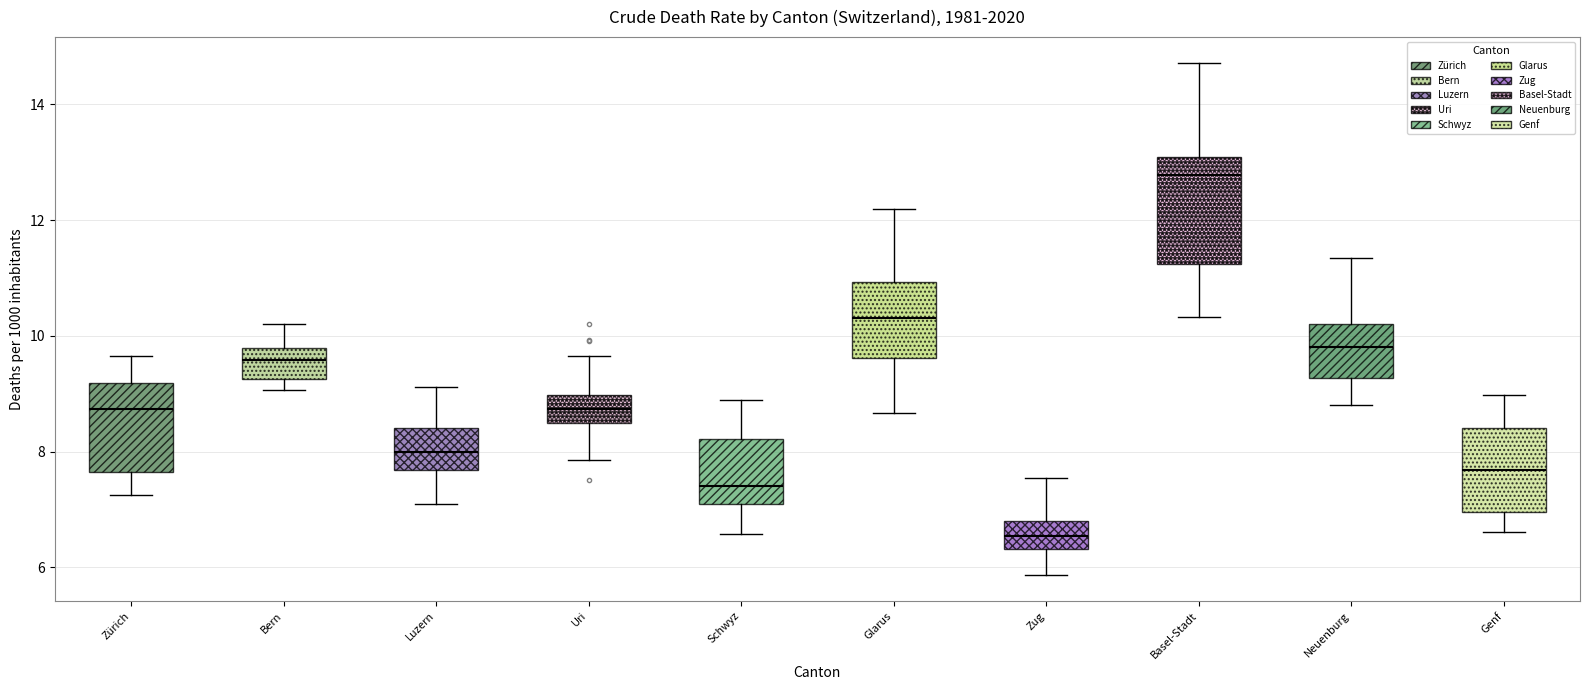

Comparing the boxes themselves (not the whiskers), which one is the tallest?

Basel-Stadt